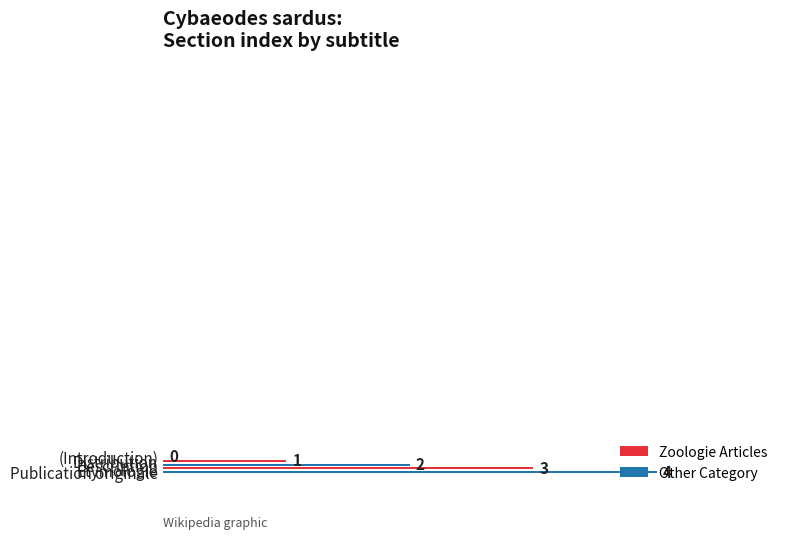

True or false: the data shows 3 at Description.

False